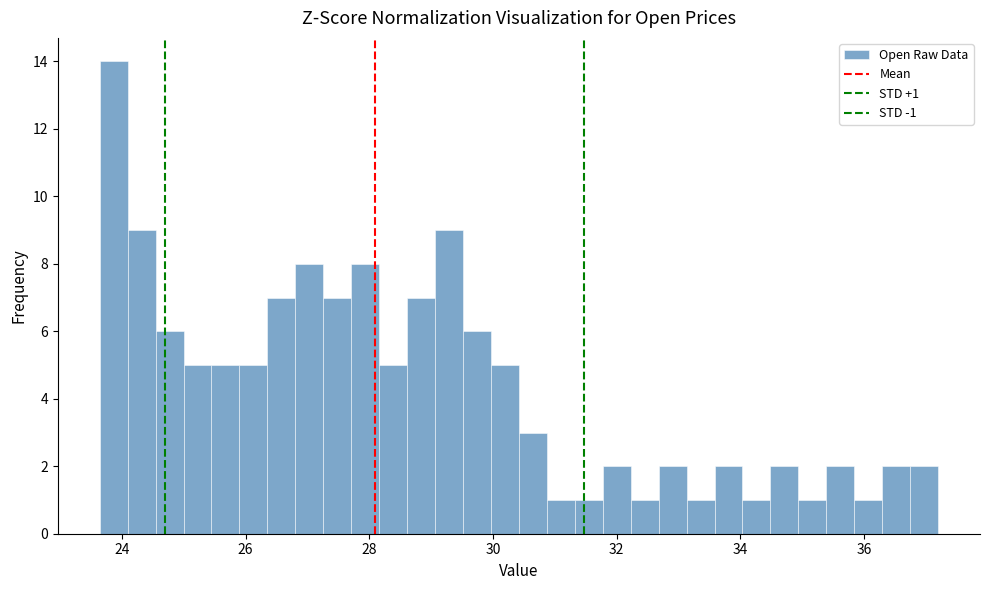

Around what value on the x-axis is the tallest bar? Give the approximate position of its centre, as read against the axis.

23.8